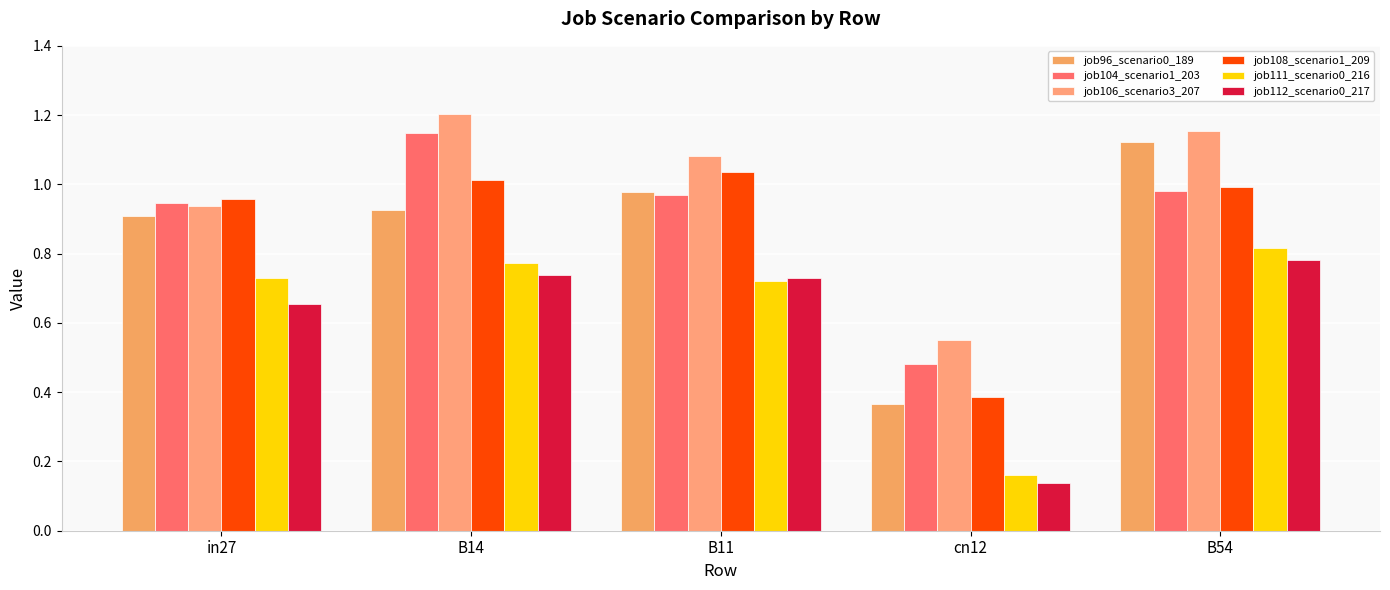

Reading left to right, extract all data points from this chart.

job96_scenario0_189: in27=0.9	B14=0.9	B11=1.0	cn12=0.4	B54=1.1
job104_scenario1_203: in27=0.9	B14=1.1	B11=1.0	cn12=0.5	B54=1.0
job106_scenario3_207: in27=0.9	B14=1.2	B11=1.1	cn12=0.6	B54=1.2
job108_scenario1_209: in27=1.0	B14=1.0	B11=1.0	cn12=0.4	B54=1.0
job111_scenario0_216: in27=0.7	B14=0.8	B11=0.7	cn12=0.2	B54=0.8
job112_scenario0_217: in27=0.7	B14=0.7	B11=0.7	cn12=0.1	B54=0.8